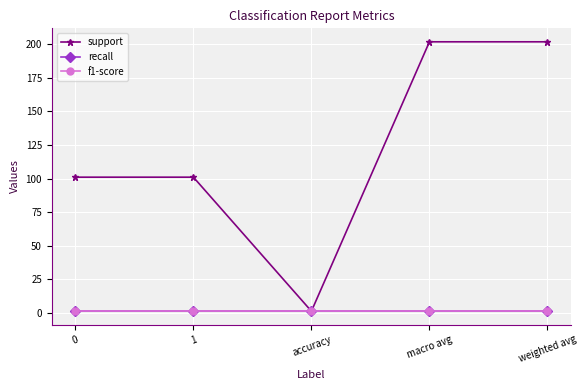

True or false: f1-score and recall intersect in this chart.

False